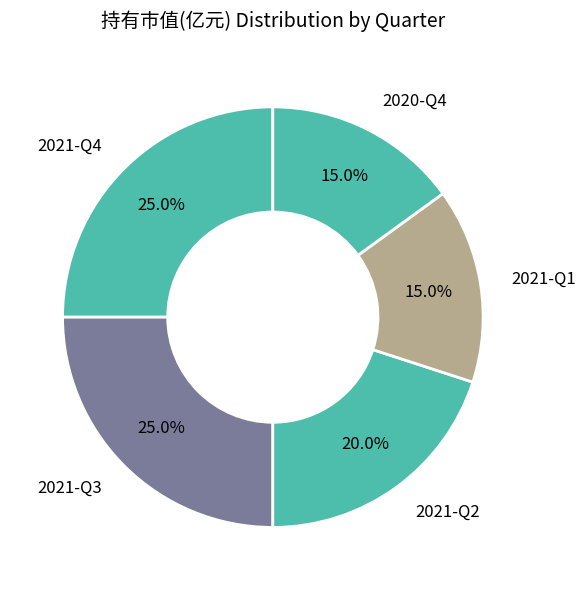

Between 2021-Q2 and 2021-Q1, which is larger?

2021-Q2